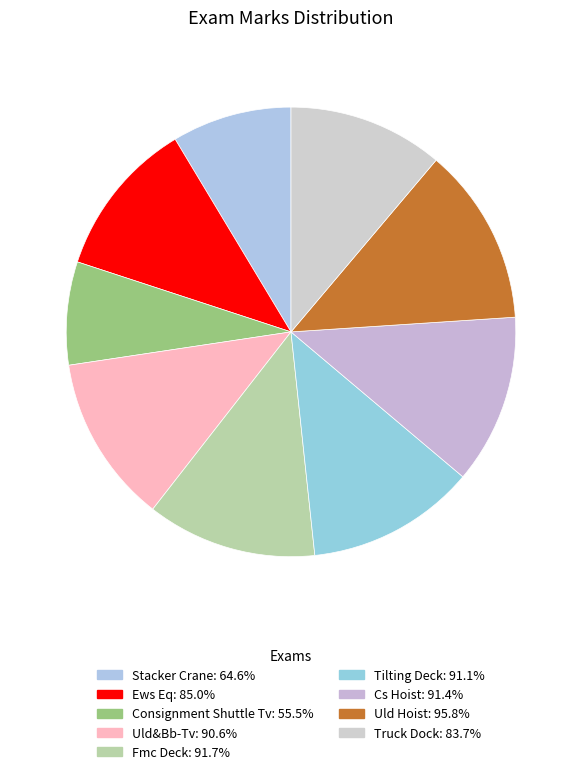

Count the number of slices in the pie.

9